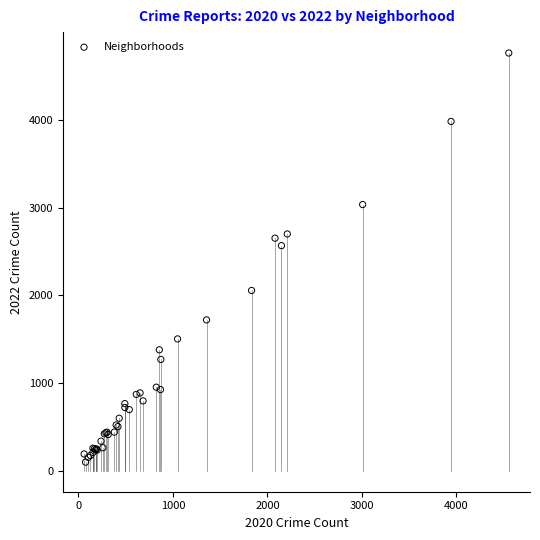

What Y value in the scatter plot is closest to 2430?

2566